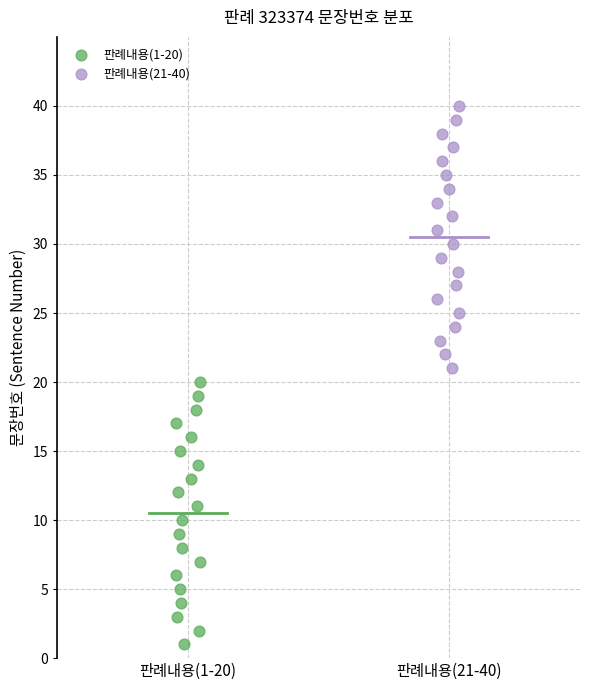

Which series contains the lowest Y value?

판례내용(1-20)